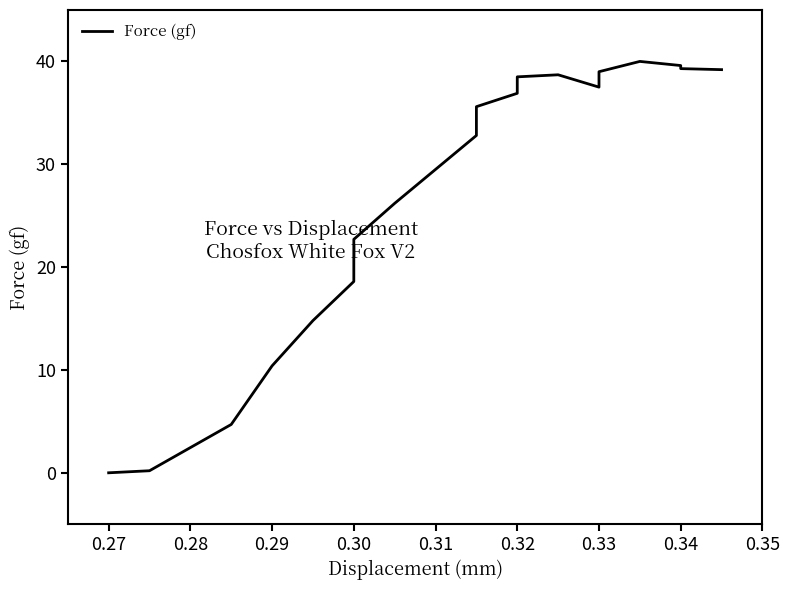

How many positive values are there?

19